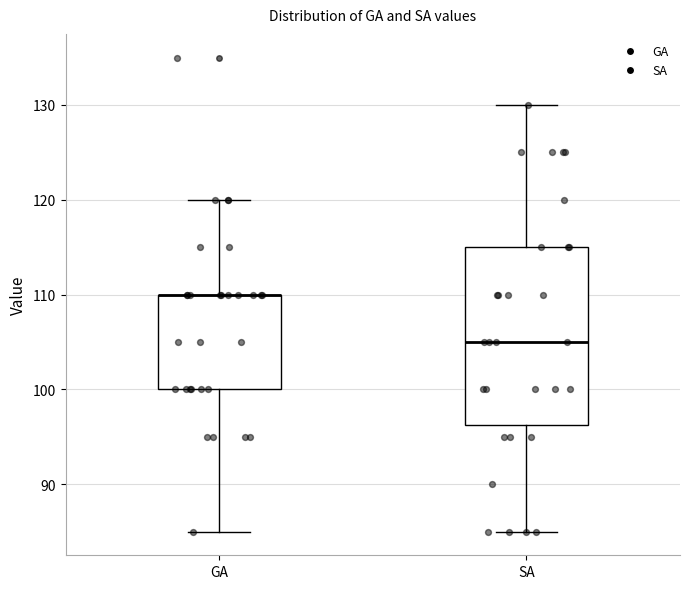

Which box is the tallest, from its lower edge to its upper edge?

SA